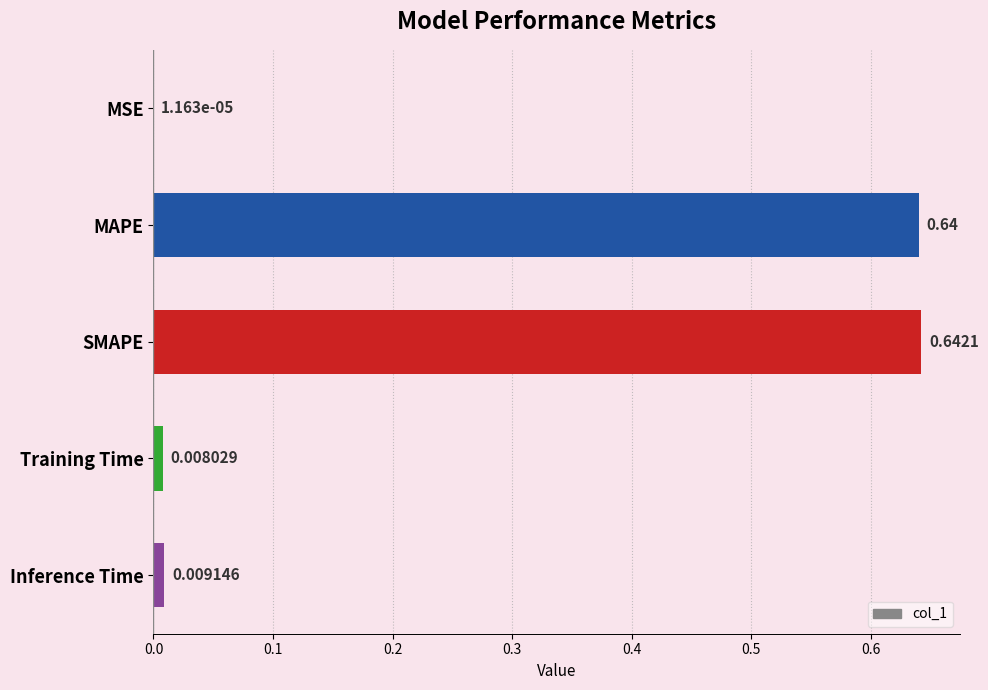

Which has a higher value, SMAPE or Inference Time?

SMAPE